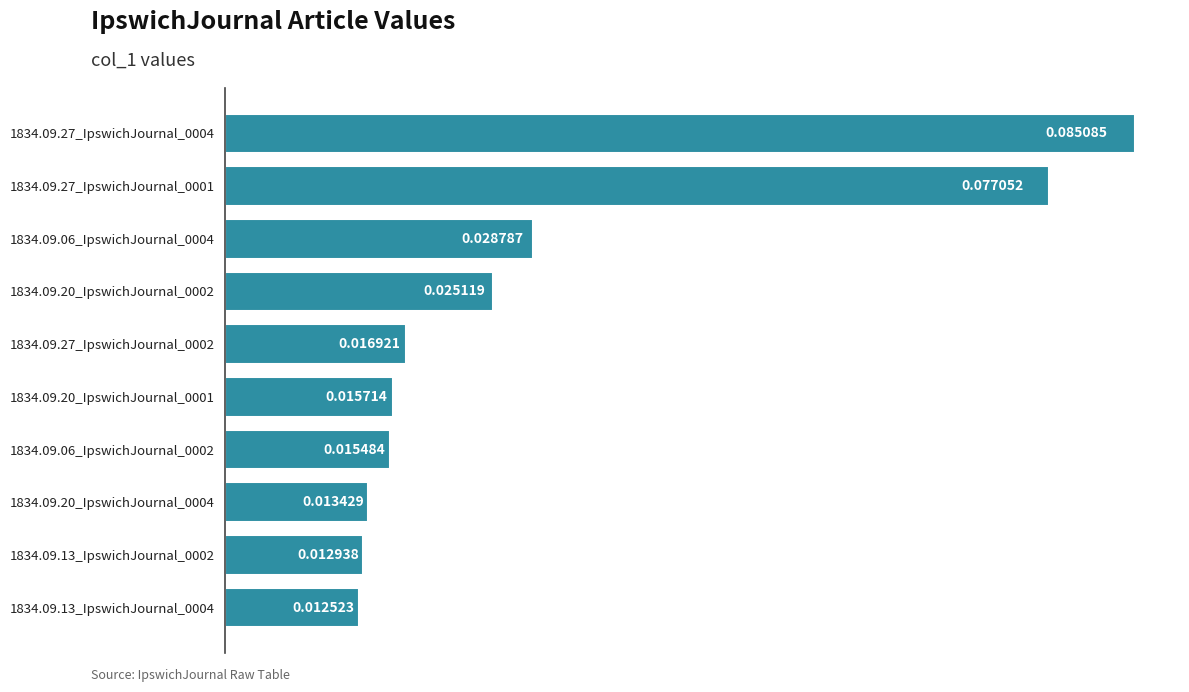

What is the sum of all values?

0.3